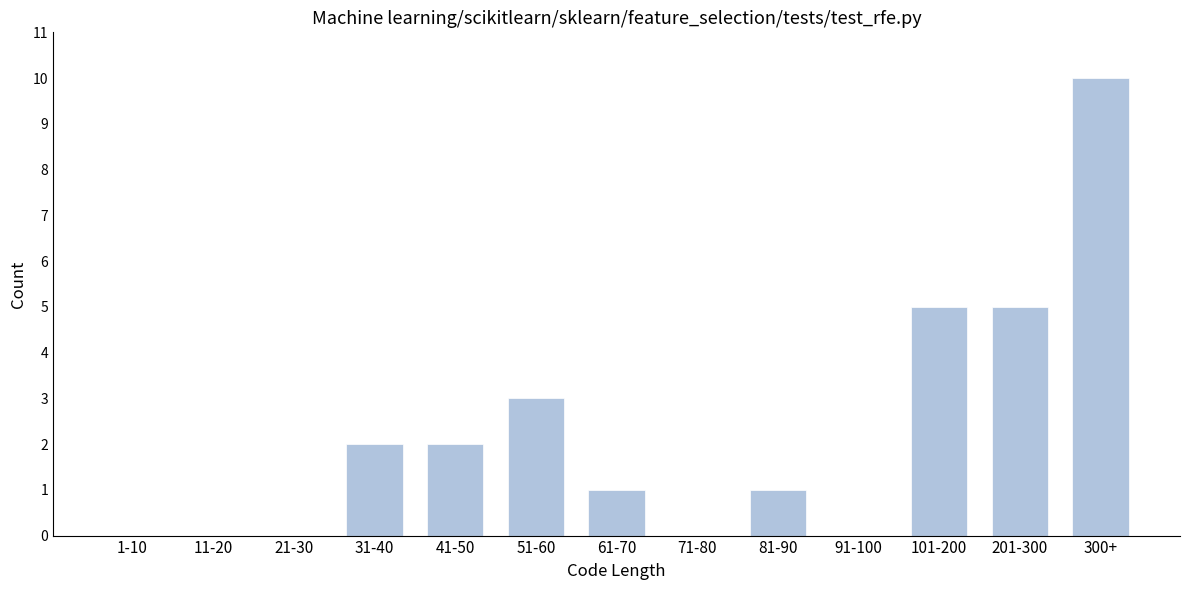

Reading left to right, extract all data points from this chart.

1-10=0	11-20=0	21-30=0	31-40=2	41-50=2	51-60=3	61-70=1	71-80=0	81-90=1	91-100=0	101-200=5	201-300=5	300+=10